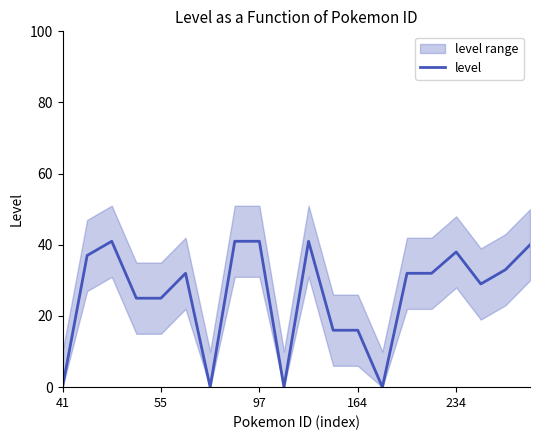

What is the difference between the maximum and minimum values?

41